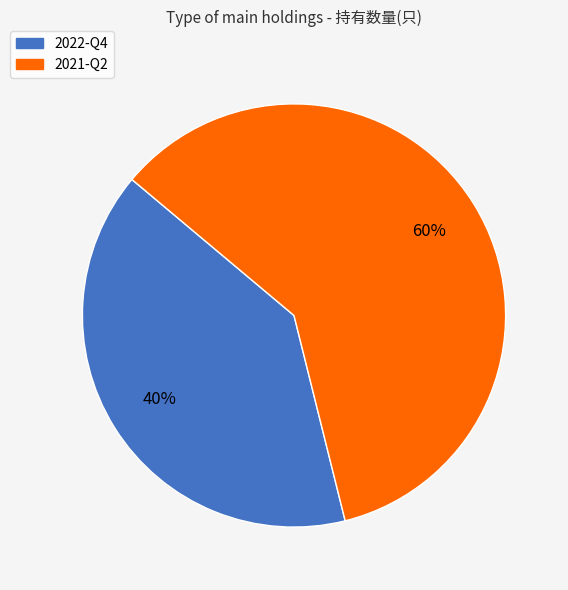

Approximately how many times larger is the value at 2021-Q2 compared to 2022-Q4?

1.5